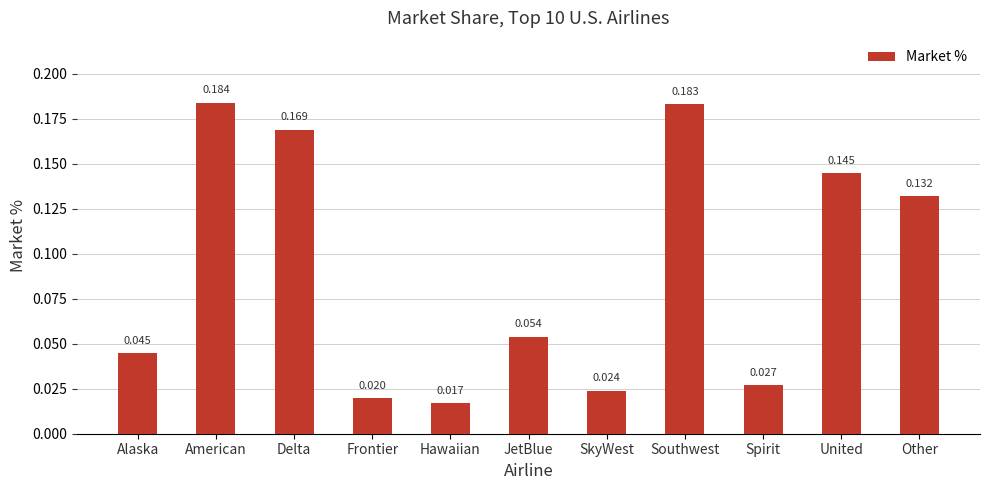

Rank the categories by value from lowest to highest.

Hawaiian, Frontier, SkyWest, Spirit, Alaska, JetBlue, Other, United, Delta, Southwest, American